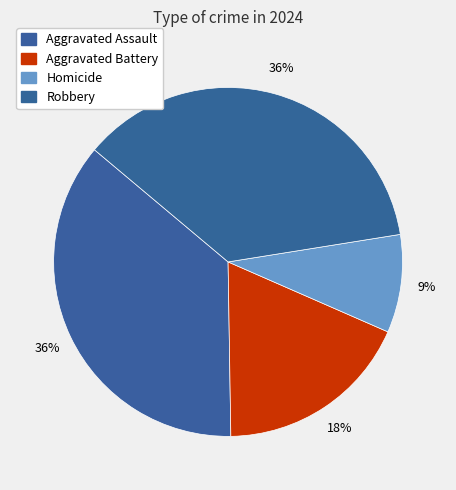

Combined, what portion of the pie is Robbery and Homicide?

45.5%